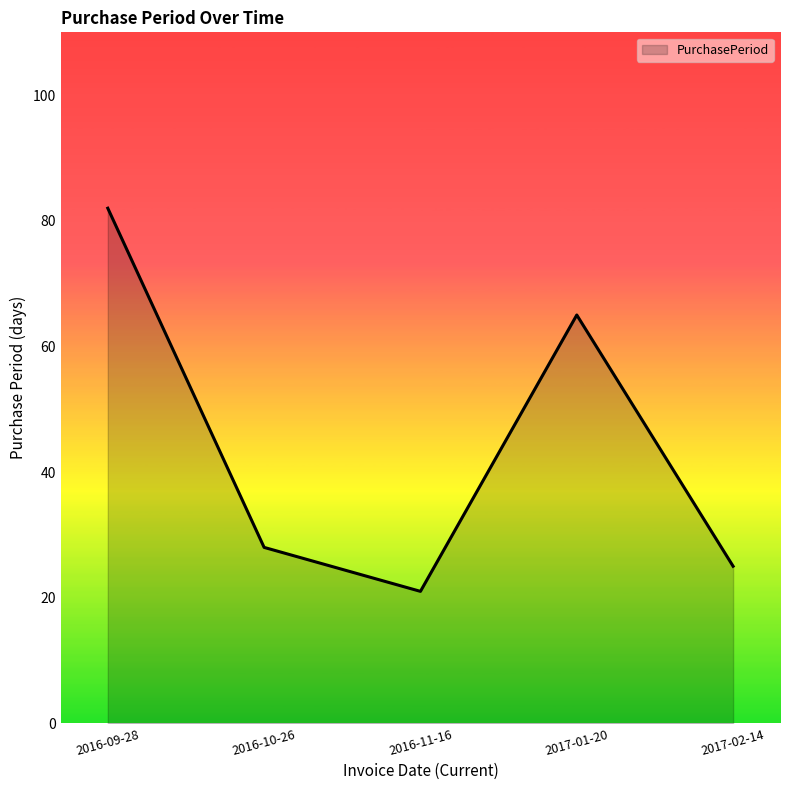

What is the smallest value displayed?

21